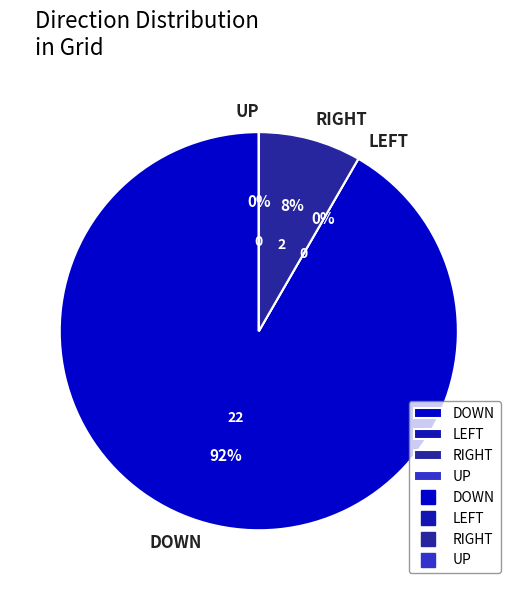

How many slices are in this pie chart?

4